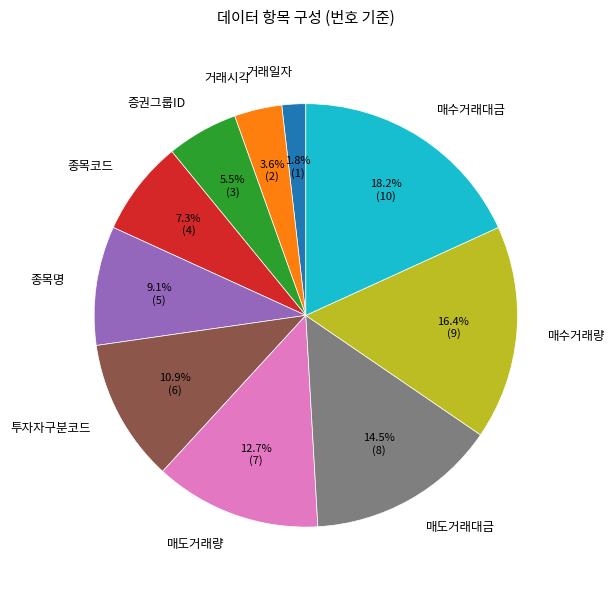

Which category has the biggest portion of the pie?

매수거래대금